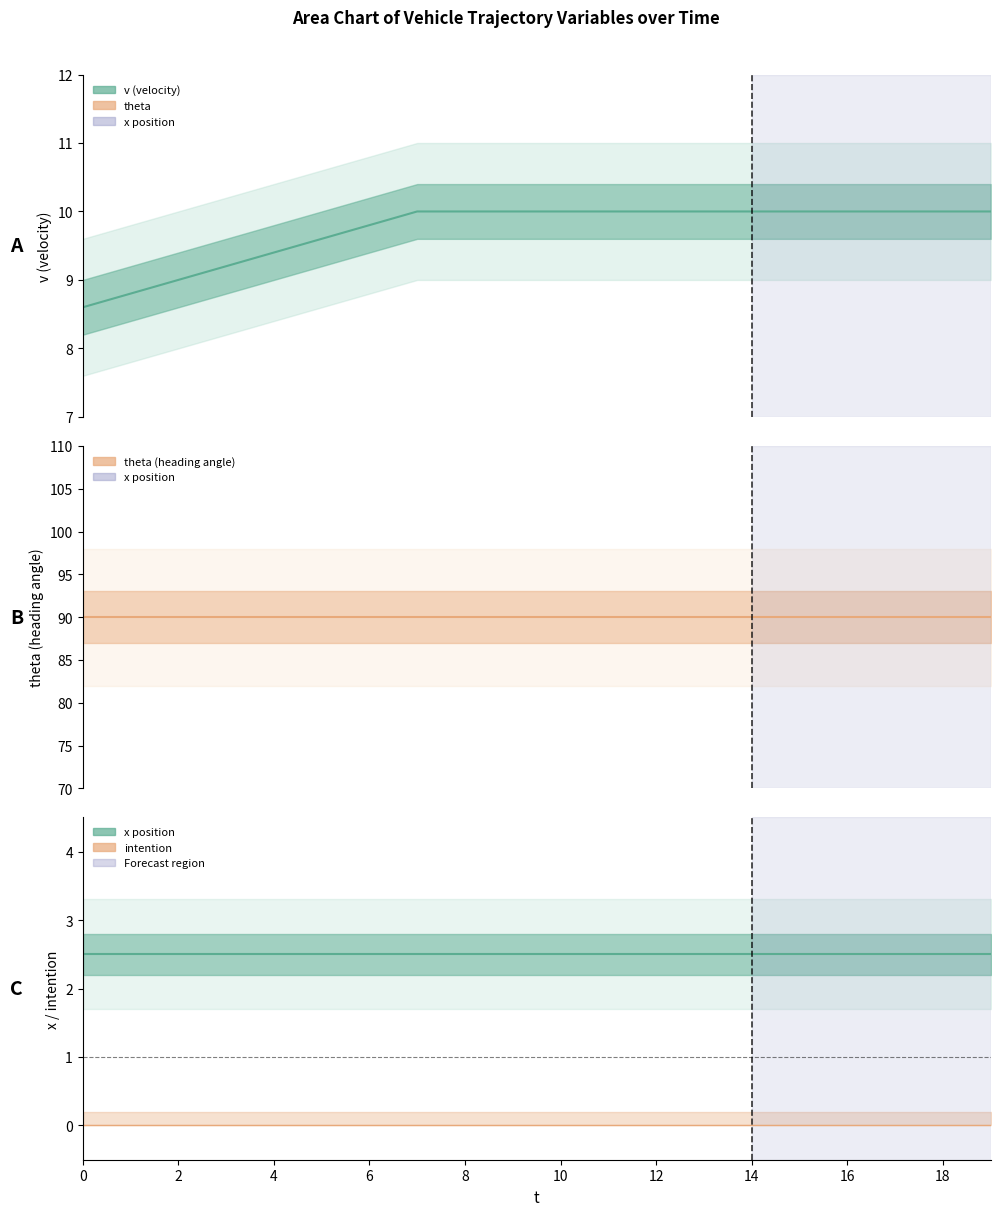

List the labels in order of theta value, largest first.

0, 1, 2, 3, 4, 5, 6, 7, 8, 9, 10, 11, 12, 13, 14, 15, 16, 17, 18, 19